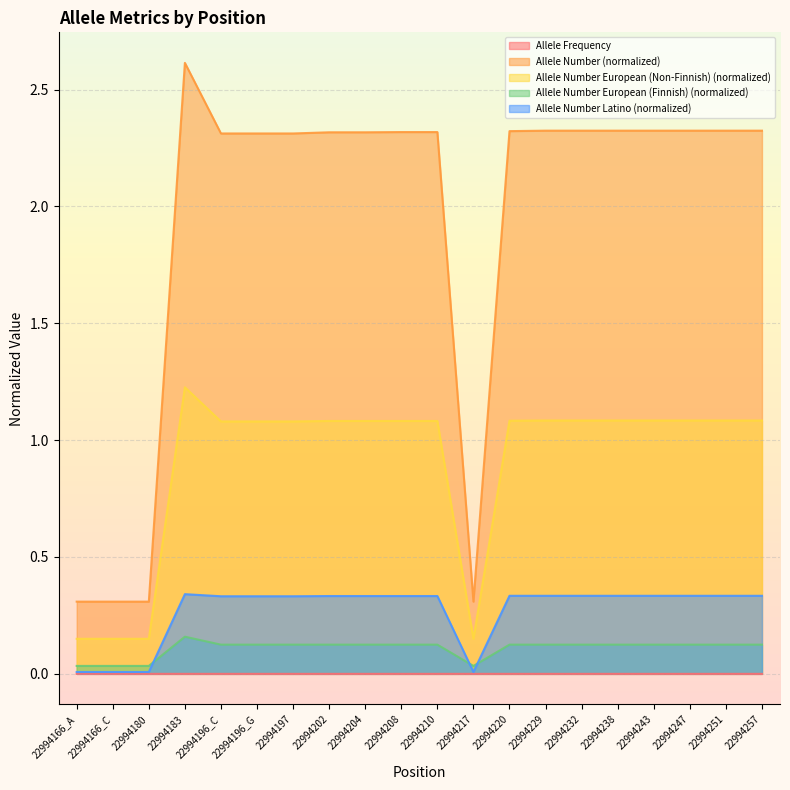

The value of Allele Number (normalized) at 22994166_C is 0.2. True or false?

False